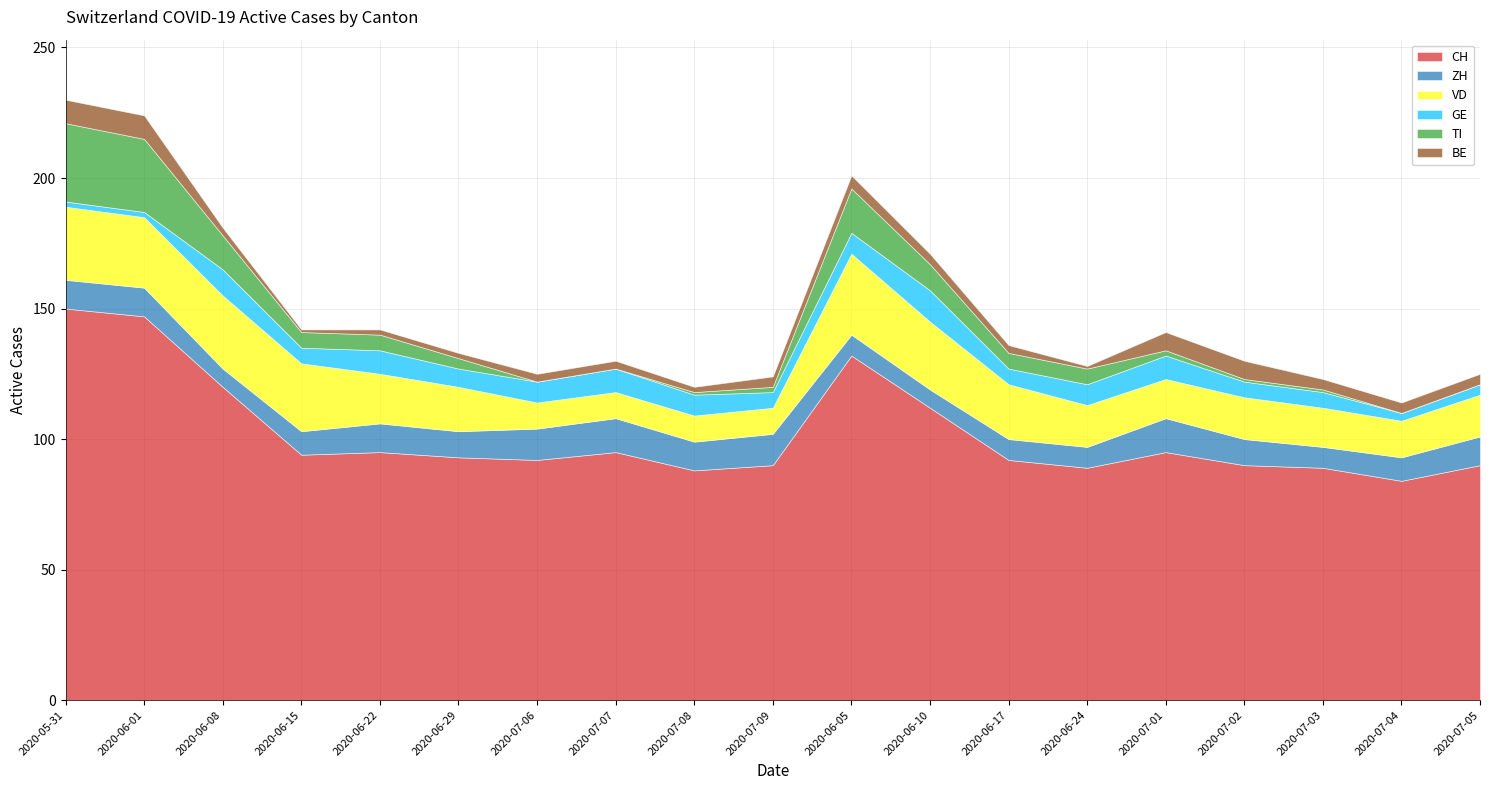

What is the total value across all series at 2020-06-05?

201